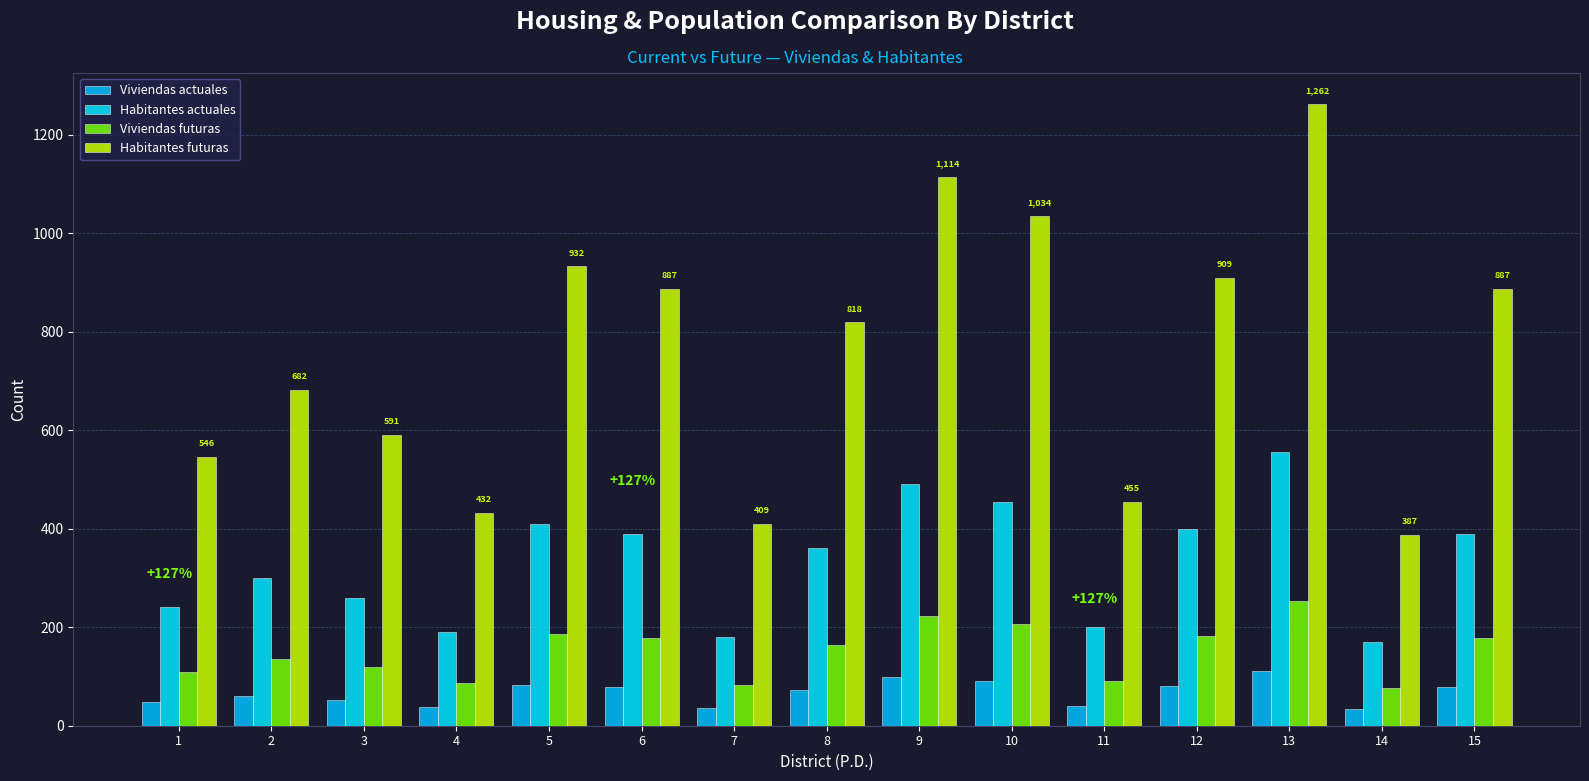

Reading left to right, list all the values displayed in this chart.

Viviendas actuales: 1=48.0	2=60.0	3=52.0	4=38.0	5=82.0	6=78.0	7=36.0	8=72.0	9=98.0	10=91.0	11=40.0	12=80.0	13=111.0	14=34.0	15=78.0
Habitantes actuales: 1=240.0	2=300.0	3=260.0	4=190.0	5=410.0	6=390.0	7=180.0	8=360.0	9=490.0	10=455.0	11=200.0	12=400.0	13=555.0	14=170.0	15=390.0
Viviendas futuras: 1=109.1	2=136.4	3=118.2	4=86.4	5=186.4	6=177.3	7=81.8	8=163.7	9=222.8	10=206.9	11=90.9	12=181.9	13=252.4	14=77.3	15=177.3
Habitantes futuras: 1=545.7	2=682.1	3=591.1	4=432.0	5=932.2	6=886.7	7=409.2	8=818.5	9=1114.1	10=1034.5	11=454.7	12=909.4	13=1261.8	14=386.5	15=886.7